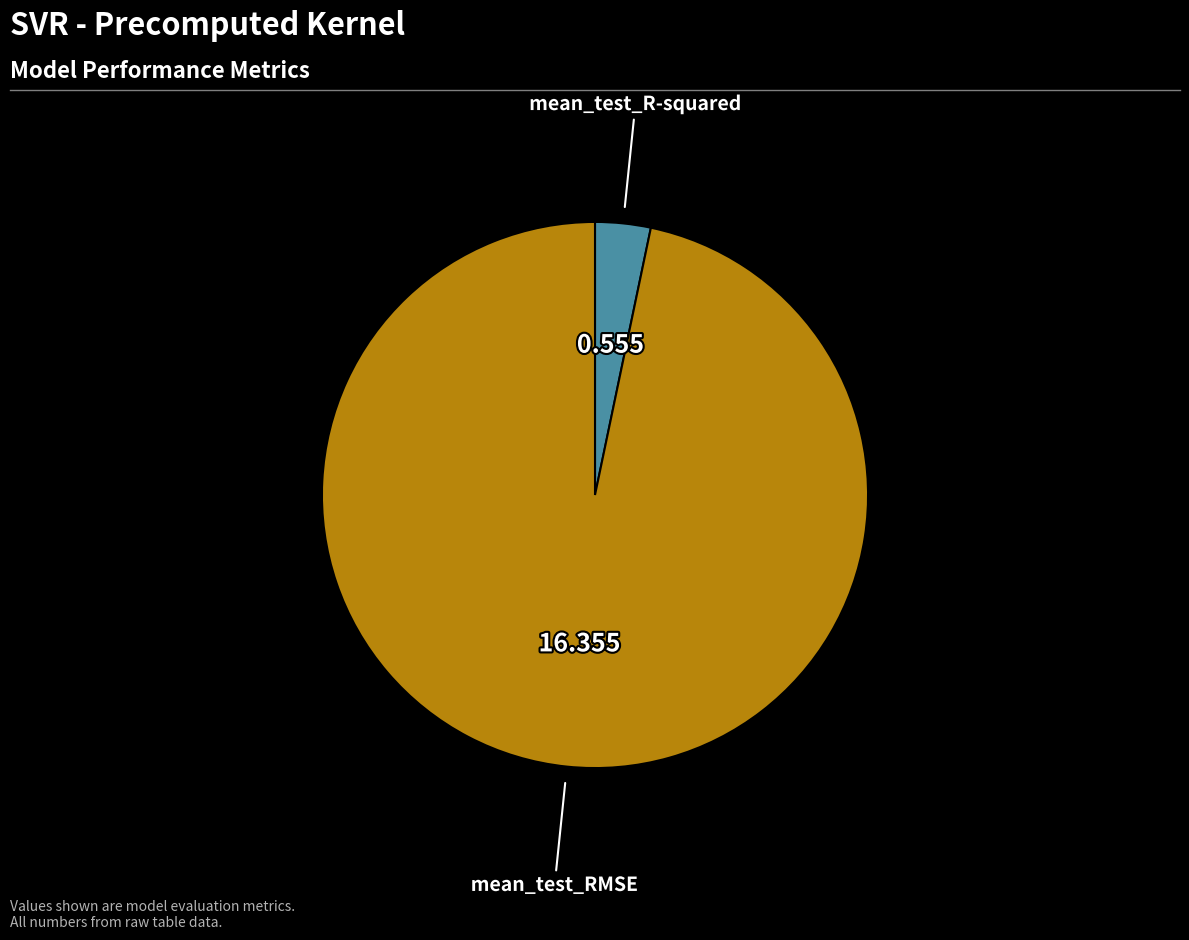

How many segments does this pie chart have?

2